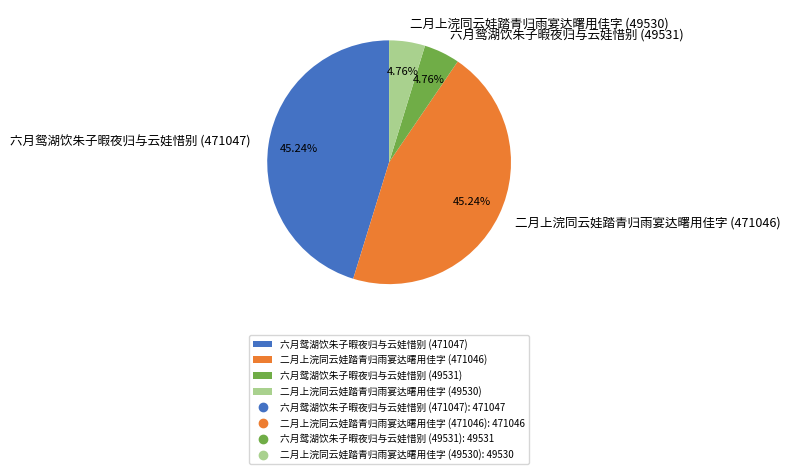

Is there any slice that represents more than half of the pie?

No